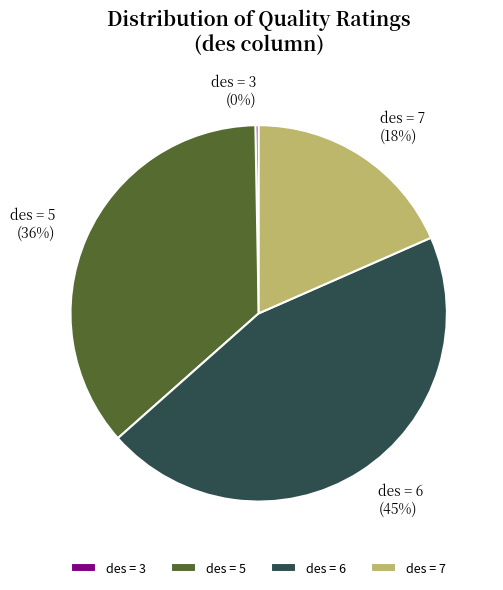

To the nearest percent, what percentage of the pie is des = 7?

18%